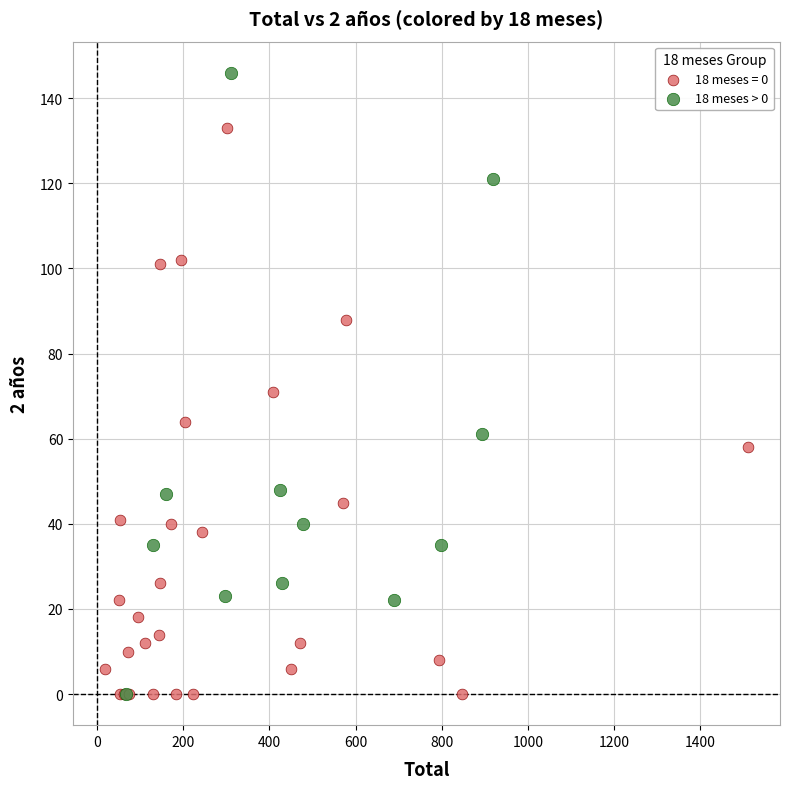

Which series has the widest spread of Y values?

18 meses > 0